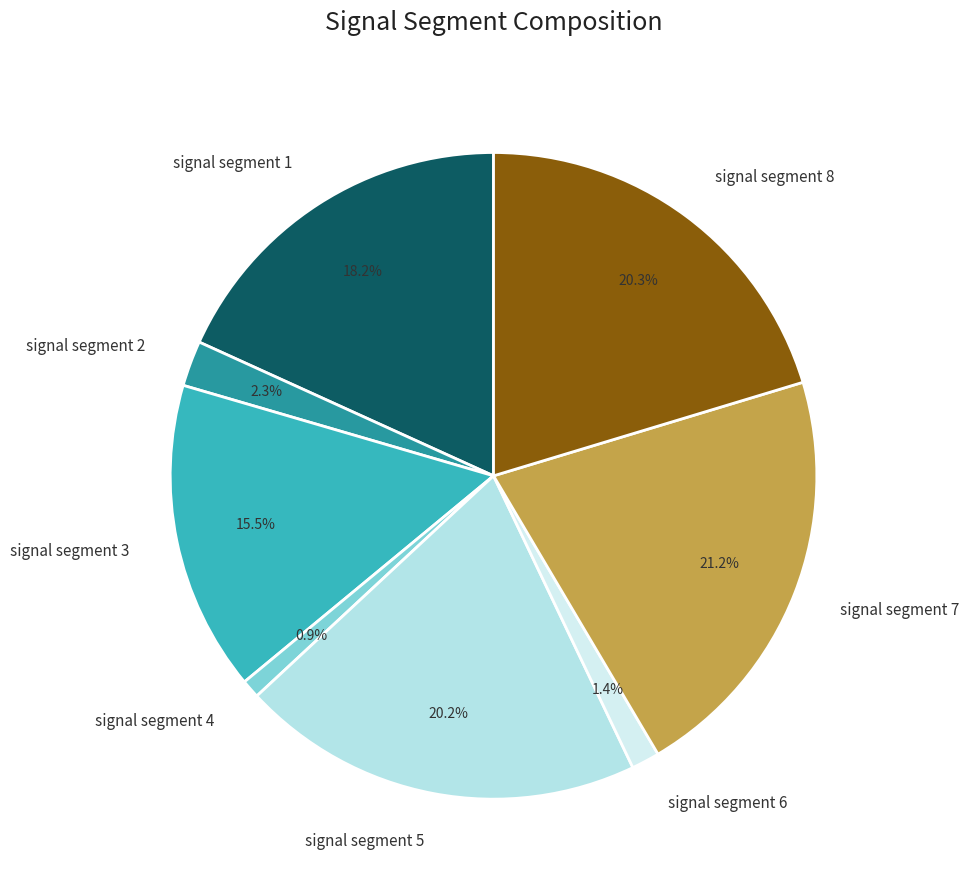

What portion of the pie excludes signal segment 2?

97.7%